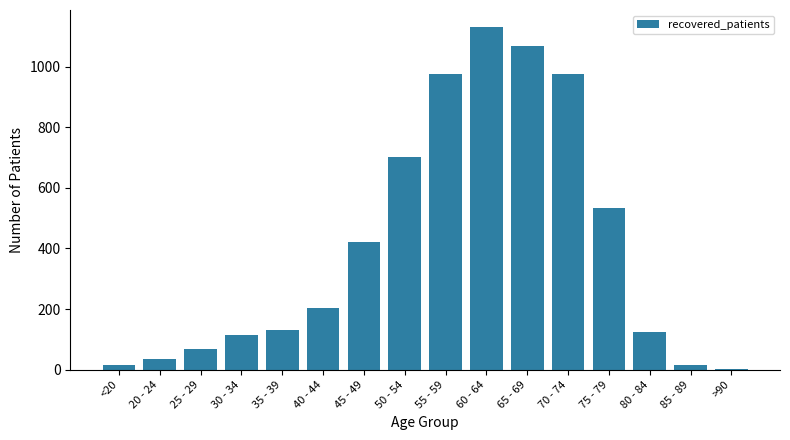

How many distinct data groups are displayed?

1